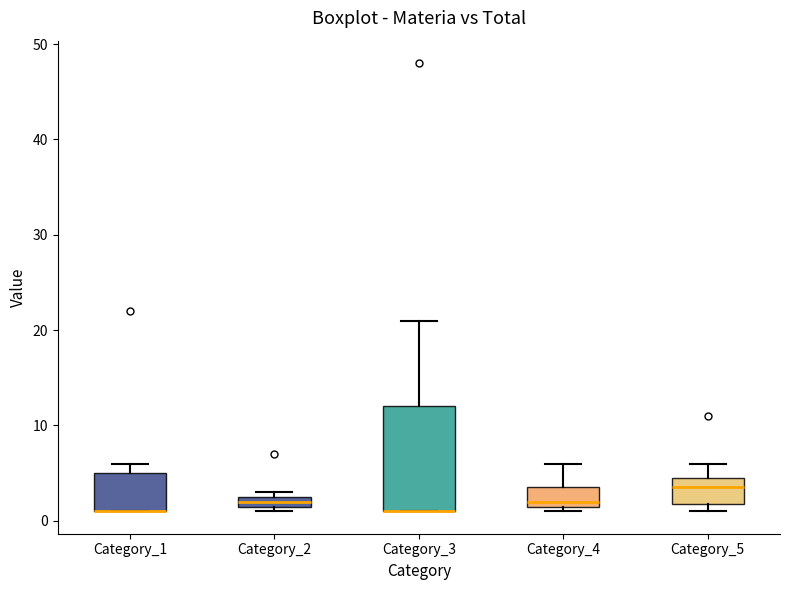

Where is the lower edge of the box for Category_2 on the y-axis? The values are not printed on the chart, so give them approximately, as read against the axis.

2